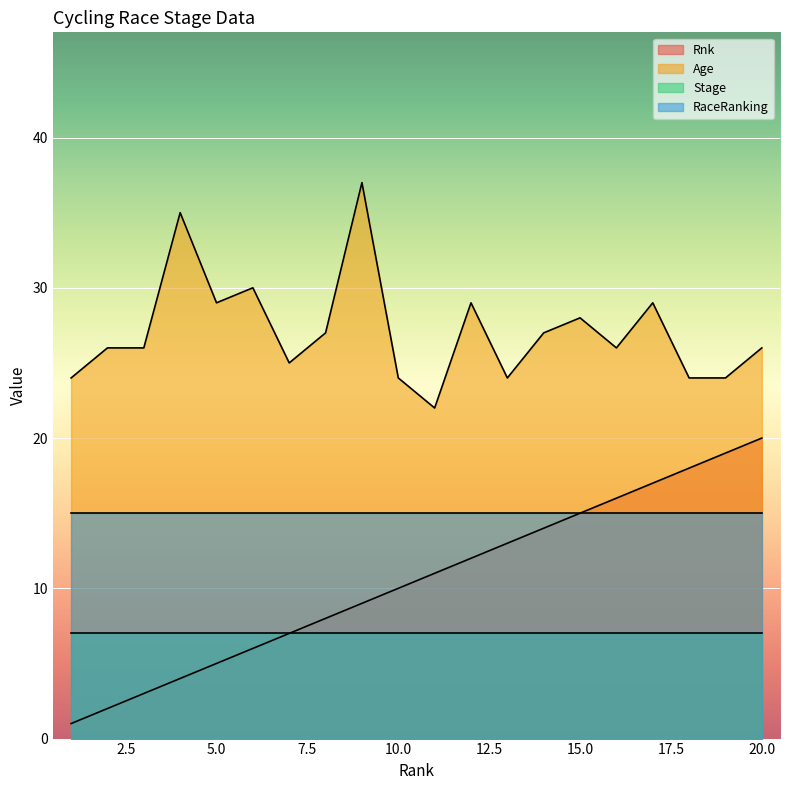

What is the maximum value shown in the chart?

37